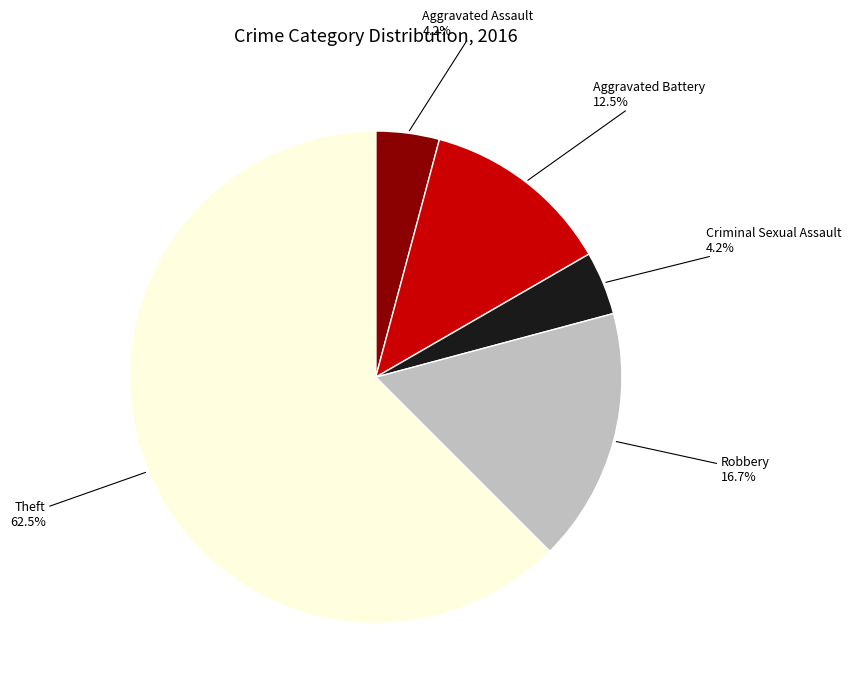

Does any single category account for the majority?

Yes